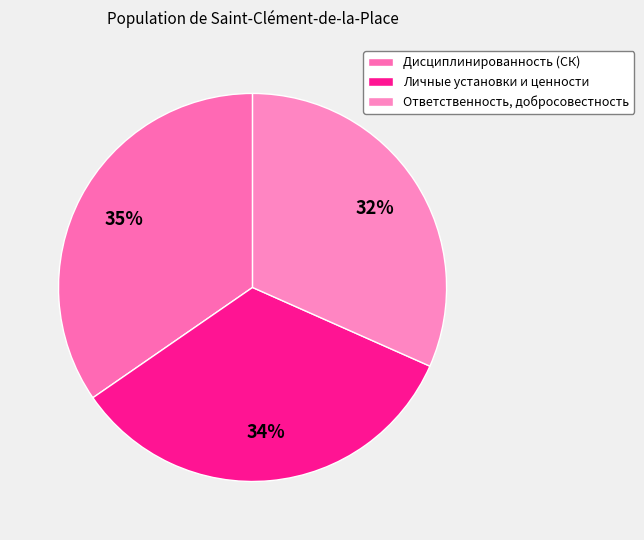

What is the total percentage of Личные установки и ценности and Ответственность, добросовестность?

65.4%